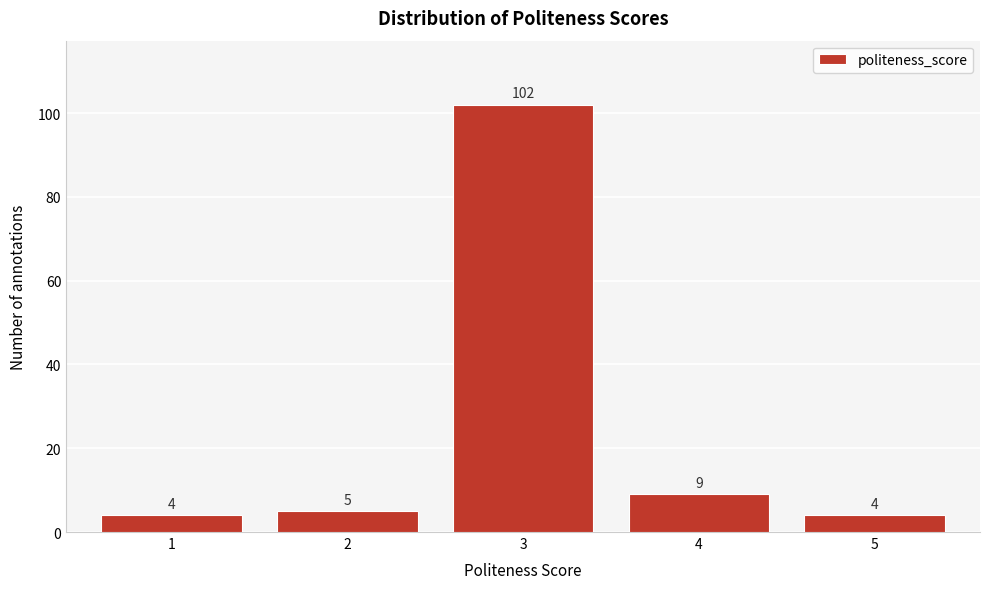

Reading left to right, transcribe all the data shown in this chart.

1=4	2=5	3=102	4=9	5=4